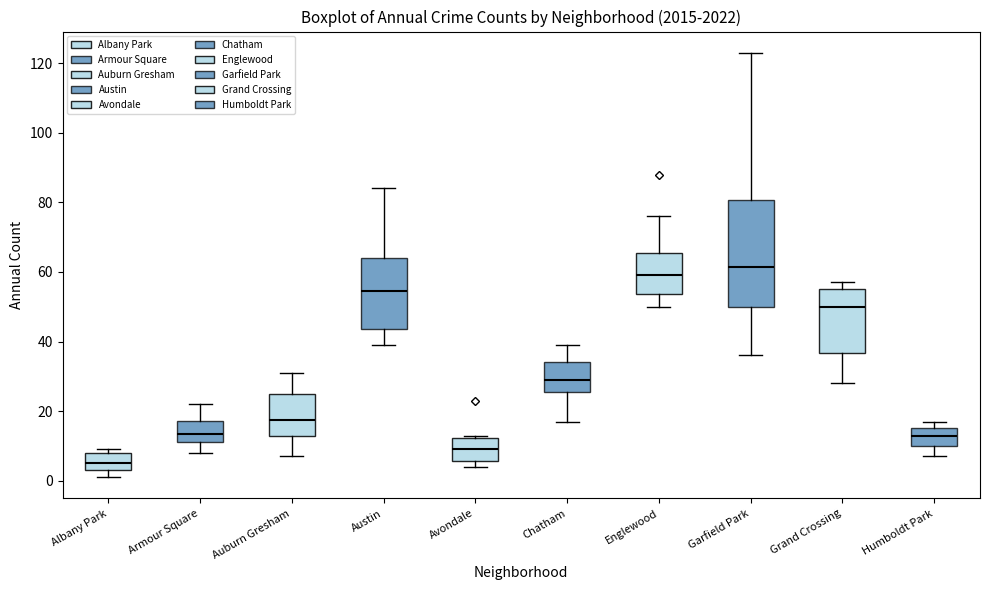

Reading left to right, transcribe this box plot: for each box, give where its median line is, the range the box spans, and where its two whiskers end, as read against the y-axis. The values are not printed on the chart, so give them approximately, as read against the axis.

Albany Park: median 6, box 4 to 8, whiskers 2 to 10
Armour Square: median 14, box 12 to 18, whiskers 8 to 22
Auburn Gresham: median 18, box 14 to 26, whiskers 8 to 32
Austin: median 54, box 44 to 64, whiskers 40 to 84
Avondale: median 10, box 6 to 12, whiskers 4 to 14
Chatham: median 30, box 26 to 34, whiskers 18 to 40
Englewood: median 60, box 54 to 66, whiskers 50 to 76
Garfield Park: median 62, box 50 to 80, whiskers 36 to 124
Grand Crossing: median 50, box 36 to 56, whiskers 28 to 58
Humboldt Park: median 14, box 10 to 16, whiskers 8 to 18